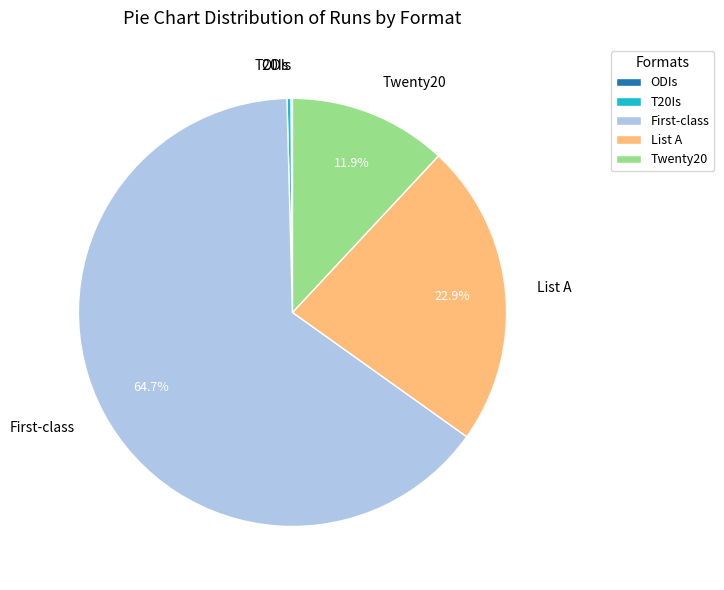

Does Twenty20 account for over 50% of the chart?

No